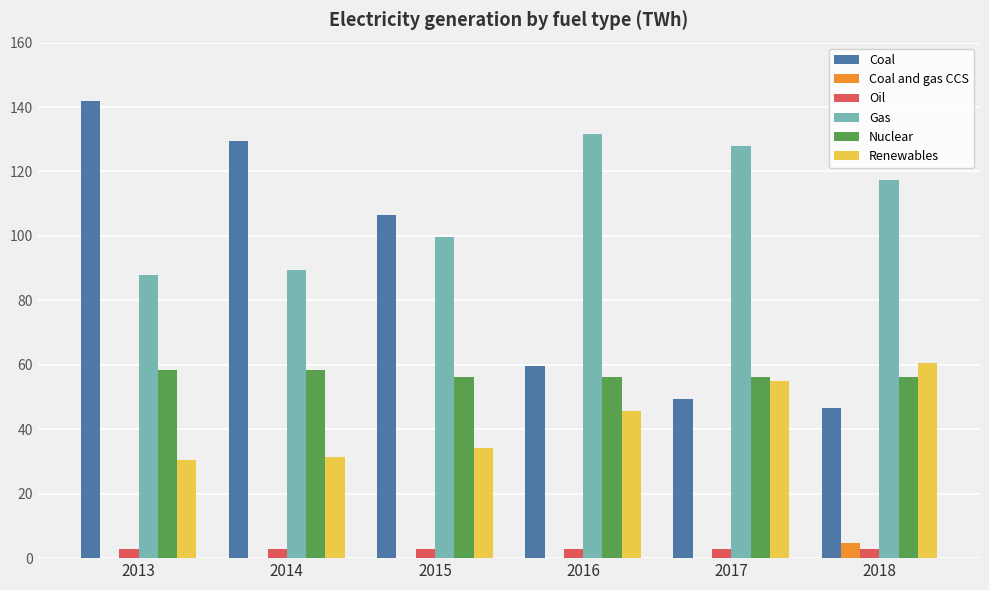

Is it true that Gas equals 131.7 at 2016?

True